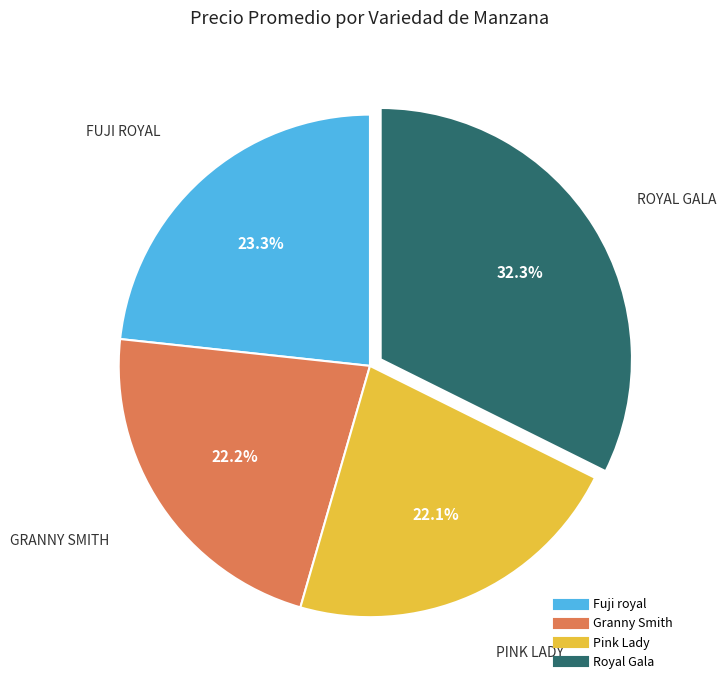

Is there any slice that represents more than half of the pie?

No